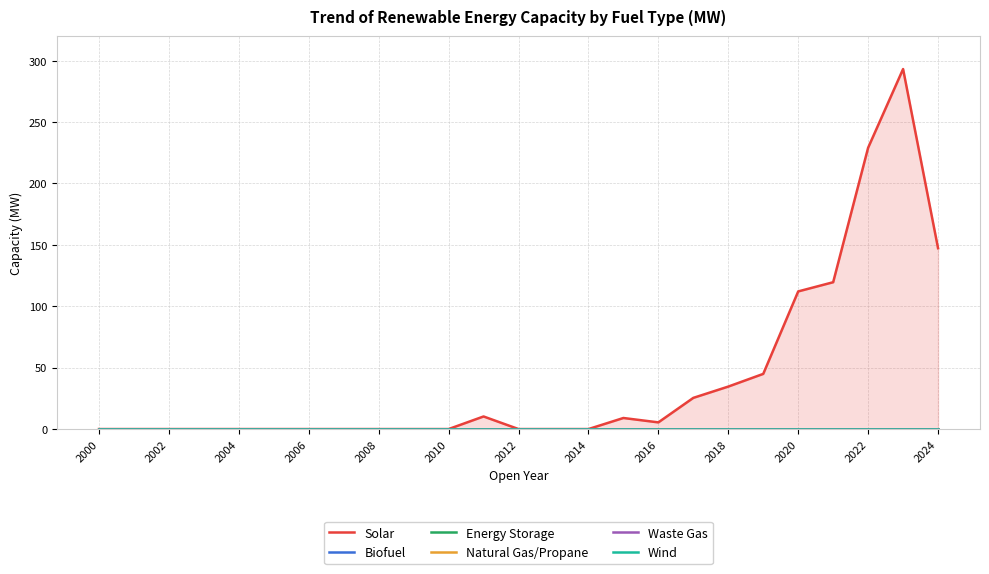

True or false: Energy Storage and Waste Gas cross at least once.

False